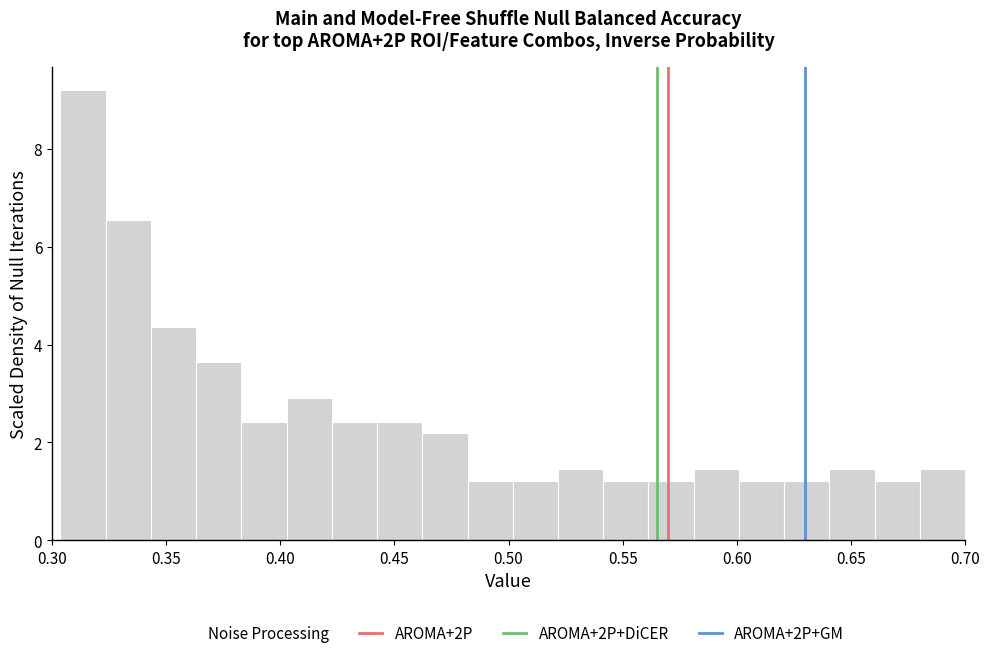

Read against the x-axis, roughly where is the centre of the tallest bar?

0.315